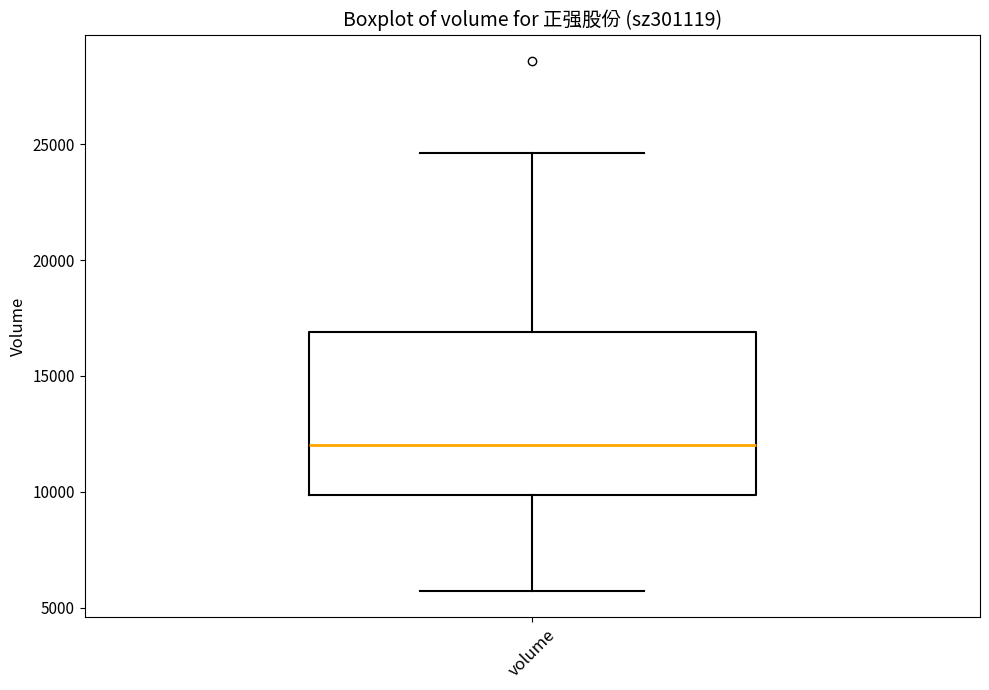

Where does the lower whisker of the box for volume end on the y-axis? The values are not printed on the chart, so give them approximately, as read against the axis.

5500